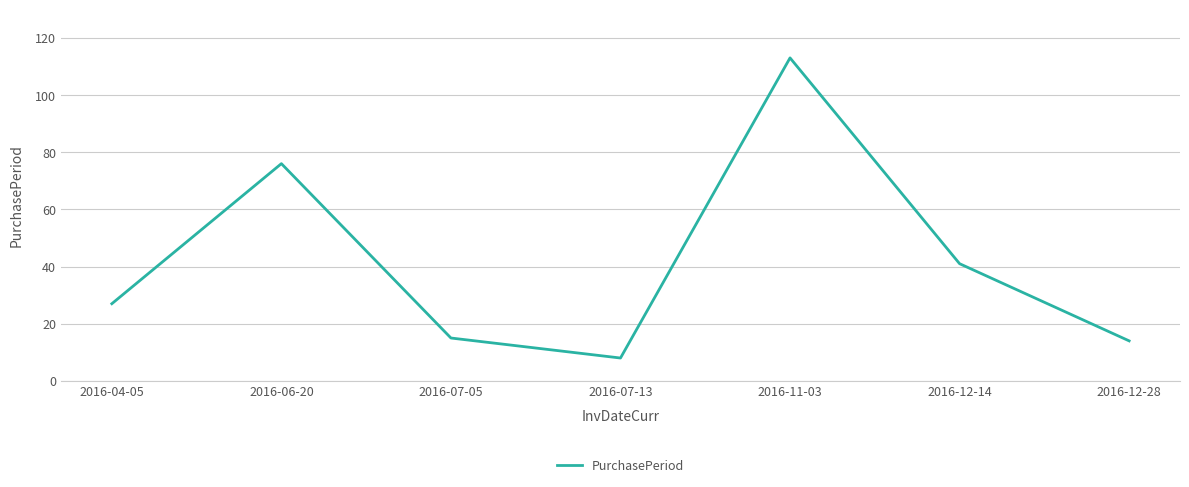

What position from the left is 2016-07-05?

3